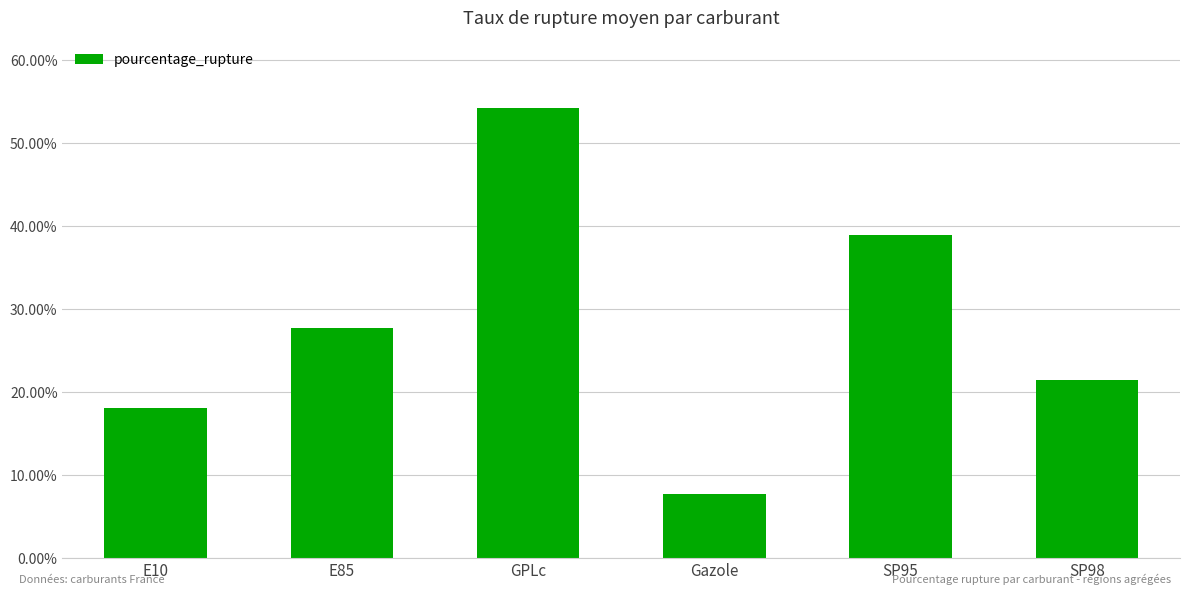

Which has a higher value, E85 or E10?

E85